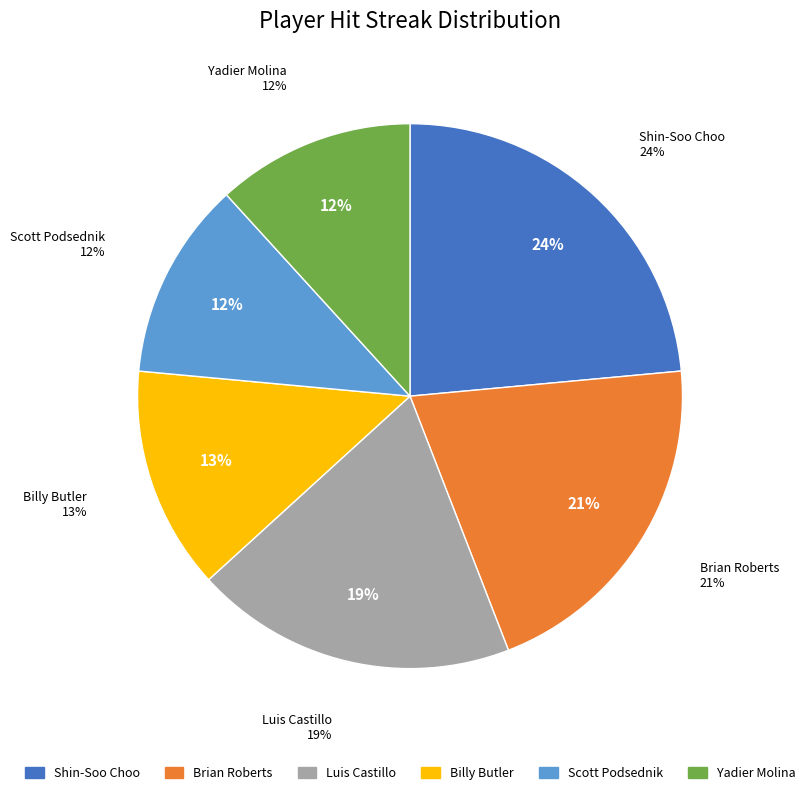

How much of the chart is everything except Ryan Zimmerman?

100.0%